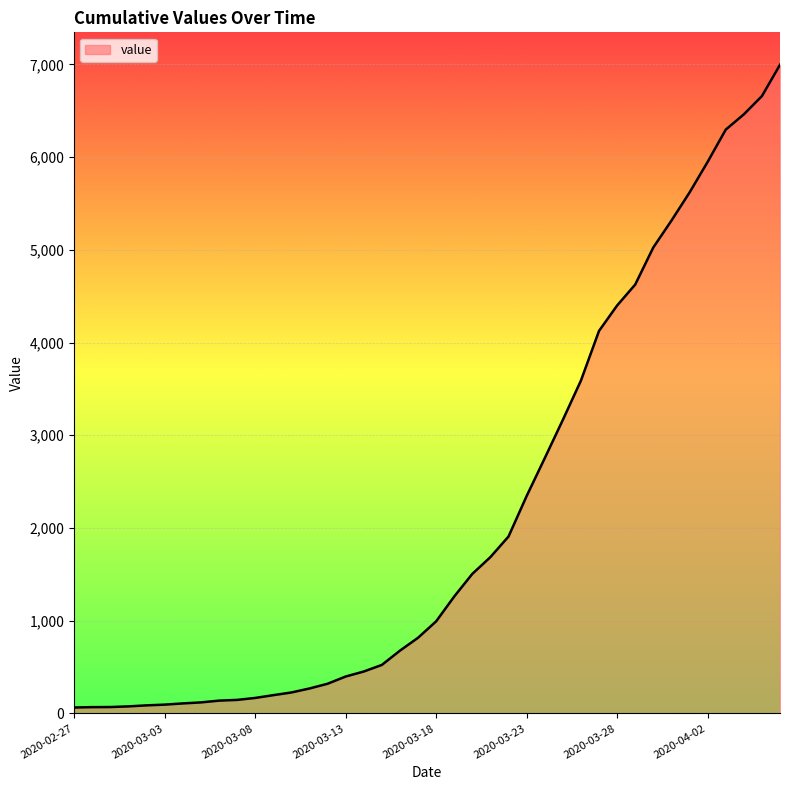

What is the greatest value displayed?

6995